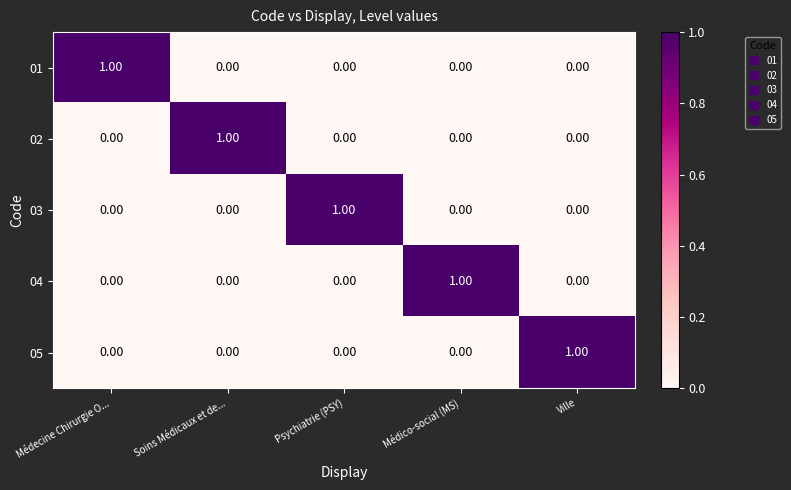

At how many categories does at least one series exceed 0?

5